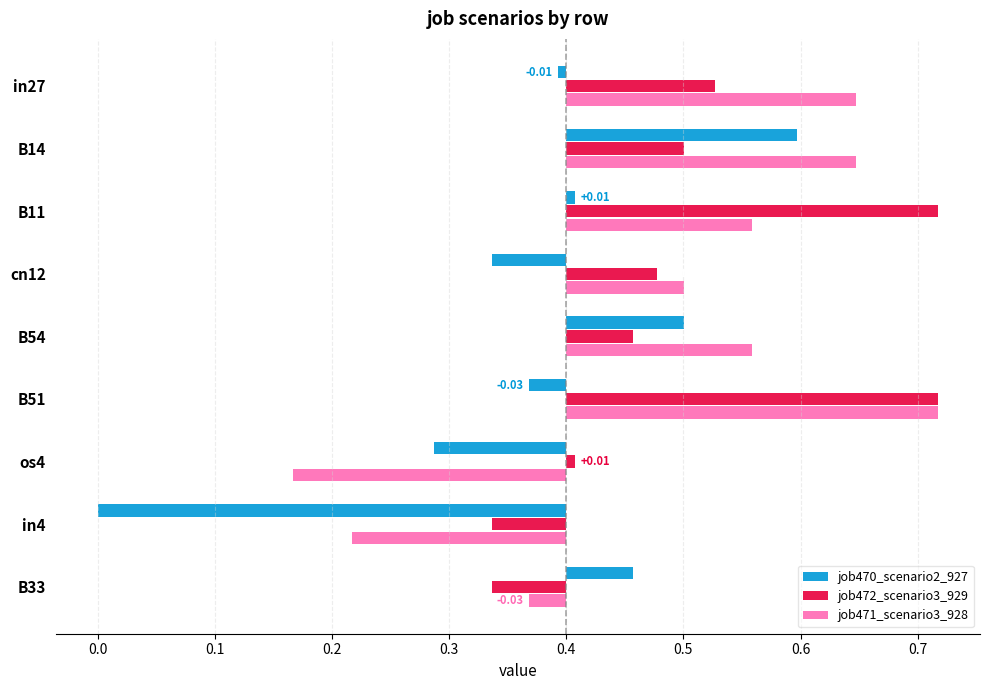

Does the chart contain stacked bars?

No